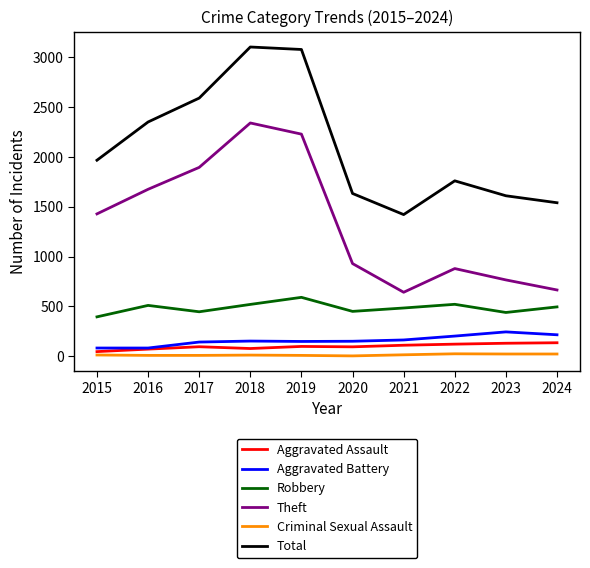

What is the average value of the Total series?

2107